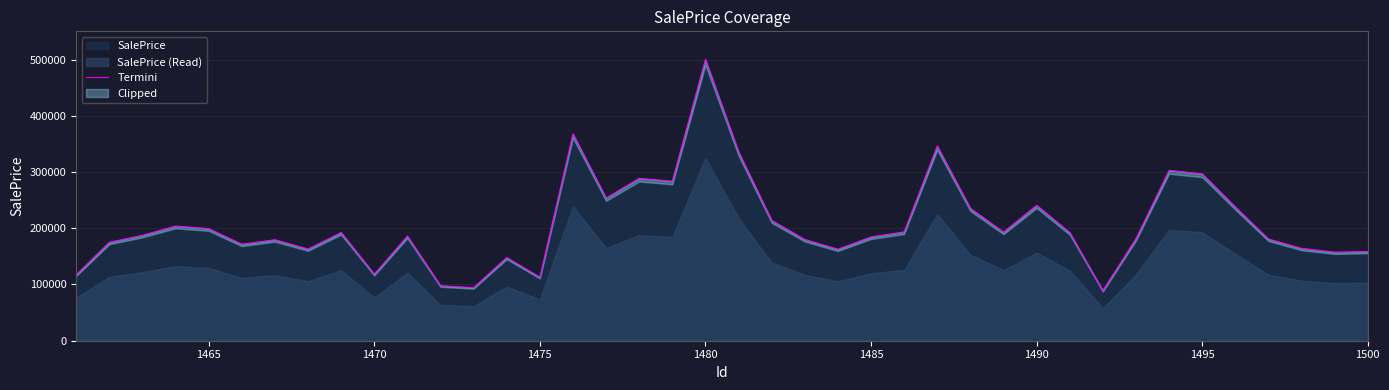

What is the minimum value for SalePrice?

89181.9